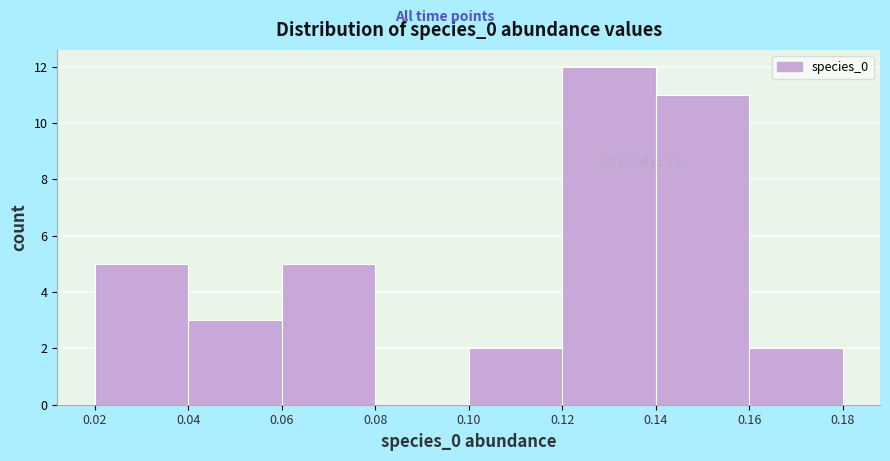

How tall is the bar that spans 0.12 to 0.14 on the x-axis? The values are not printed on the chart, so give them approximately, as read against the axis.

12